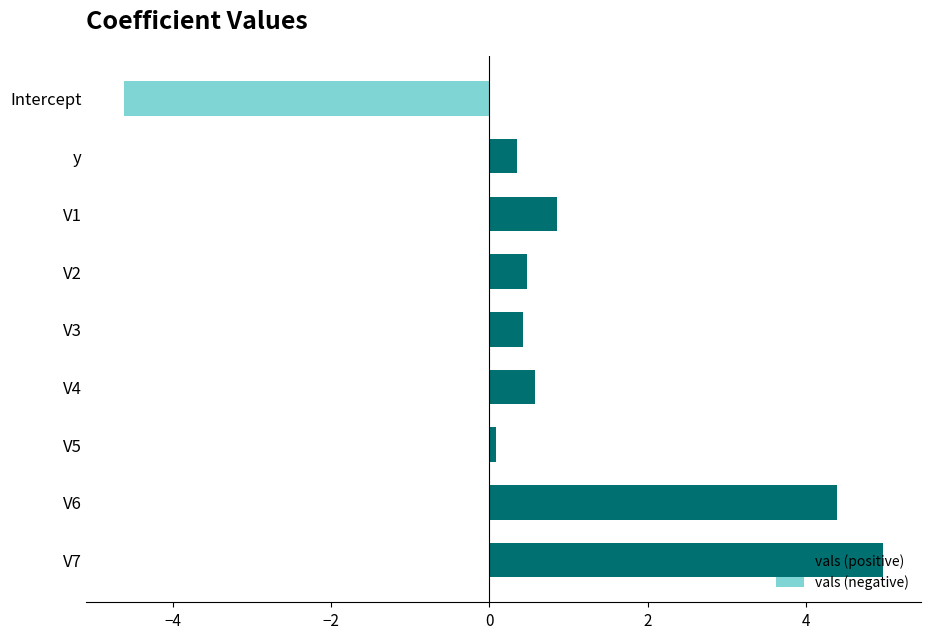

What is the value of the vals (positive) bar at the 3rd from the left?

0.9